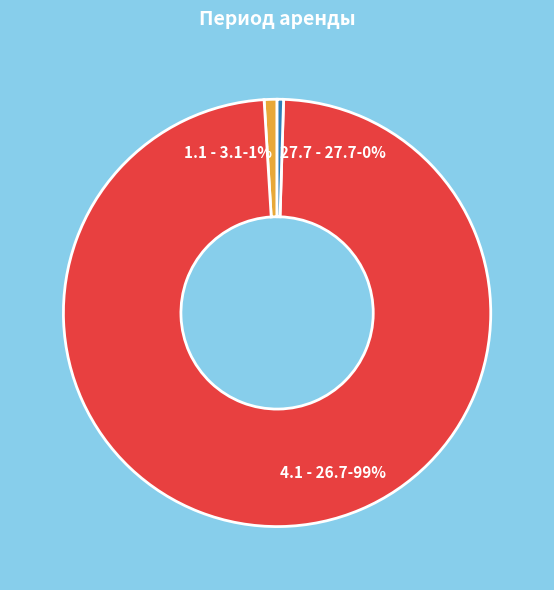

Between 4.1 - 26.7 and 1.1 - 3.1, which is larger?

4.1 - 26.7